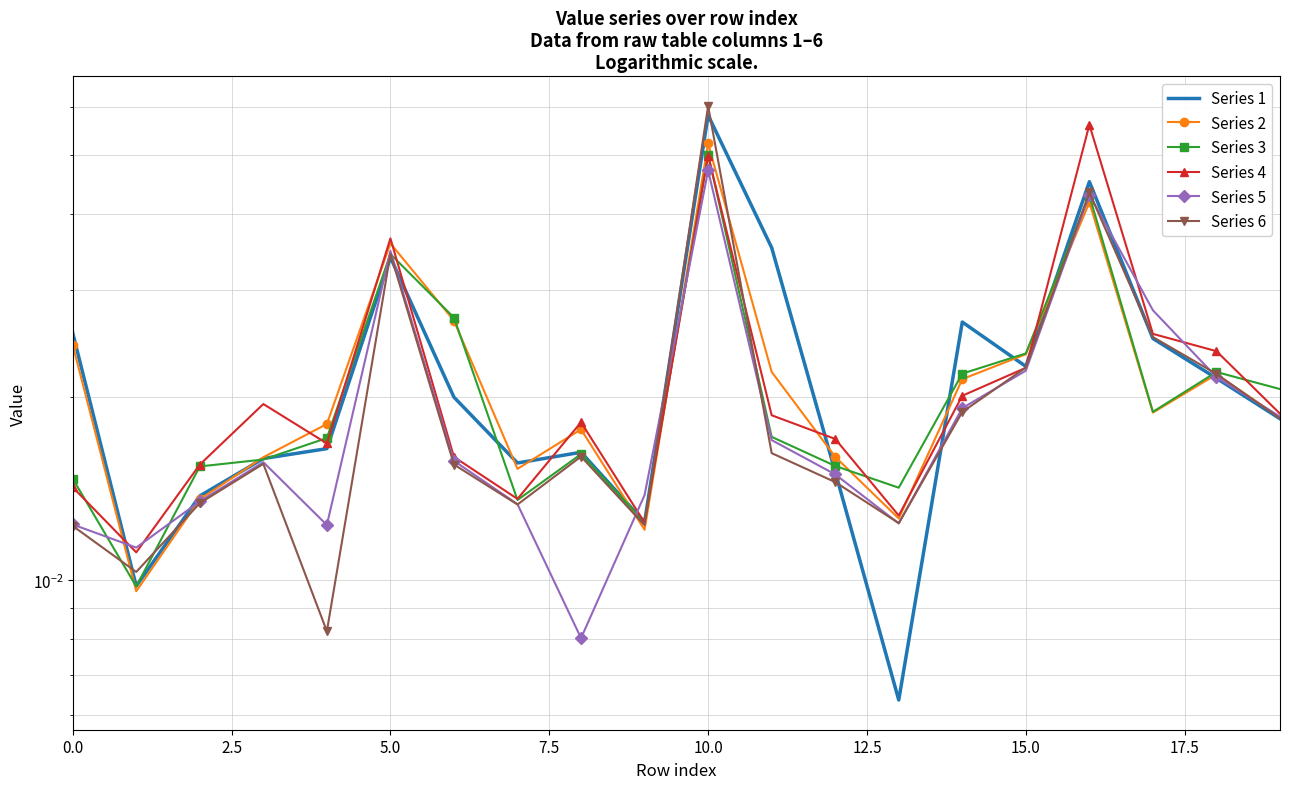

True or false: Series 6 and Series 2 intersect in this chart.

True